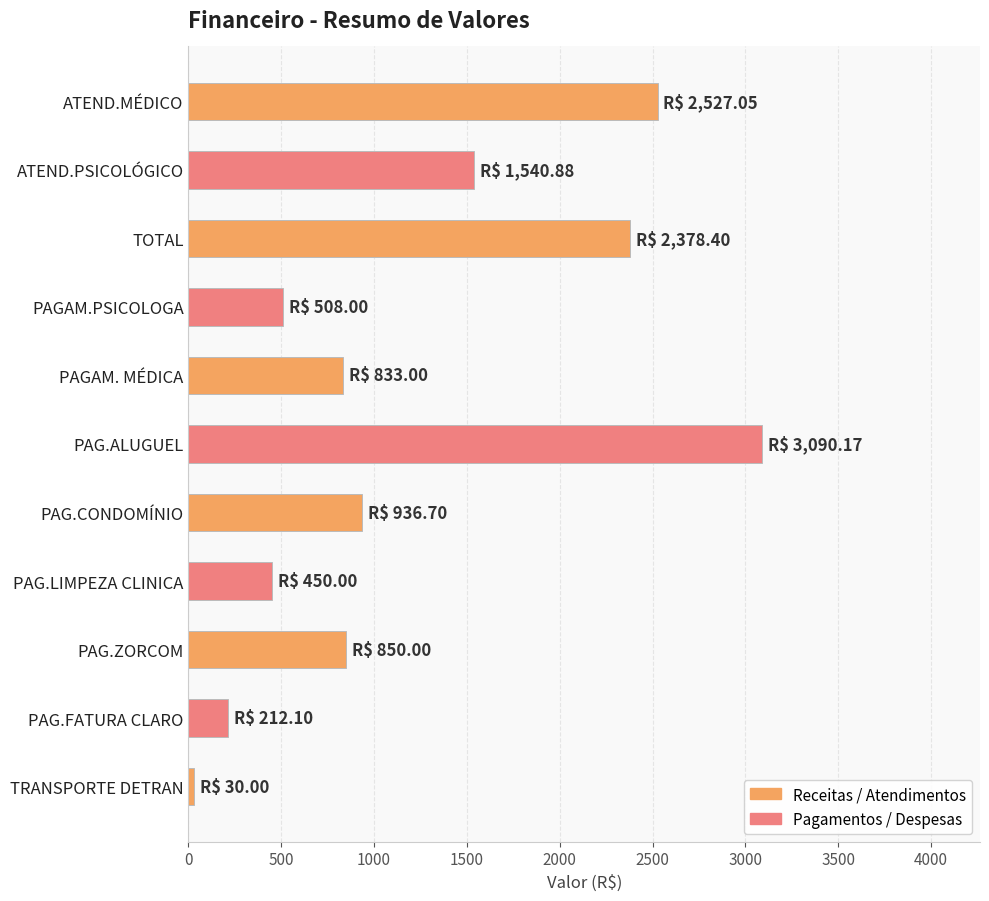

What is the ratio of the value at PAGAM.PSICOLOGA to the value at PAGAM. MÉDICA?

0.6